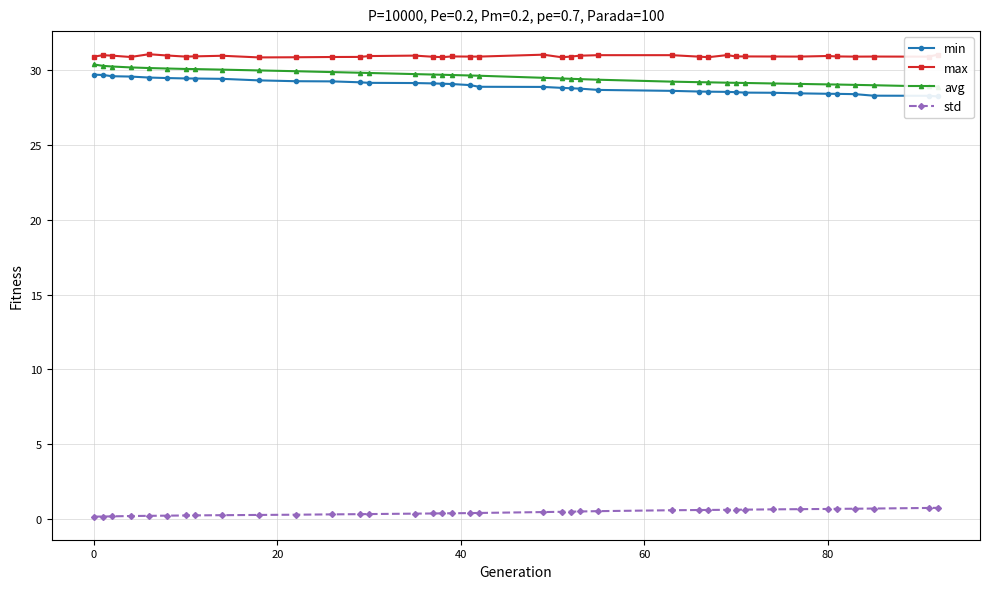

How many values in the avg series exceed 29?

36